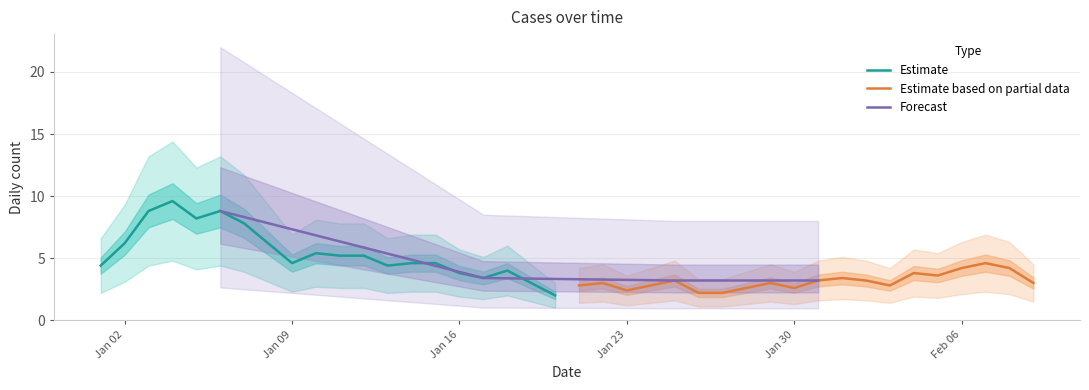

What is the minimum value for Estimate?

2.0